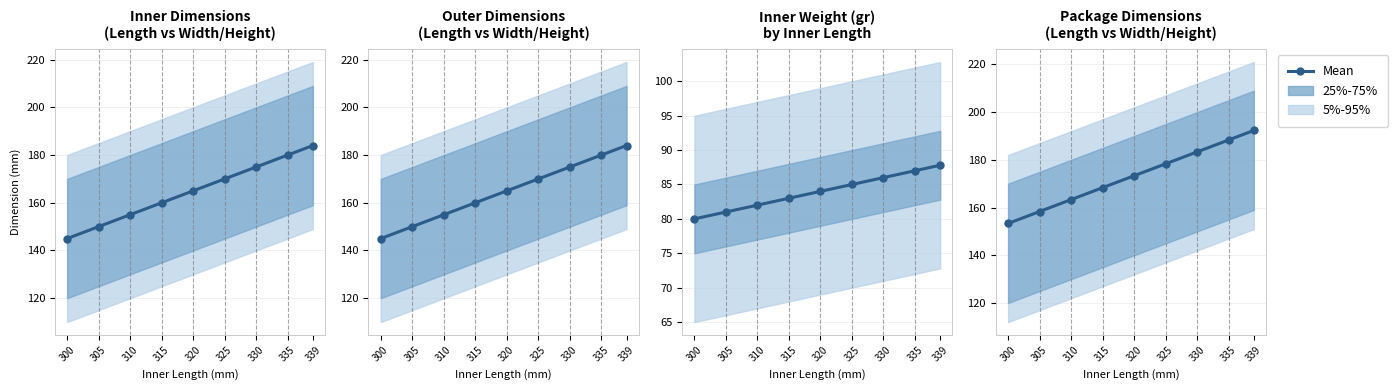

How many data points are less than 173?

4